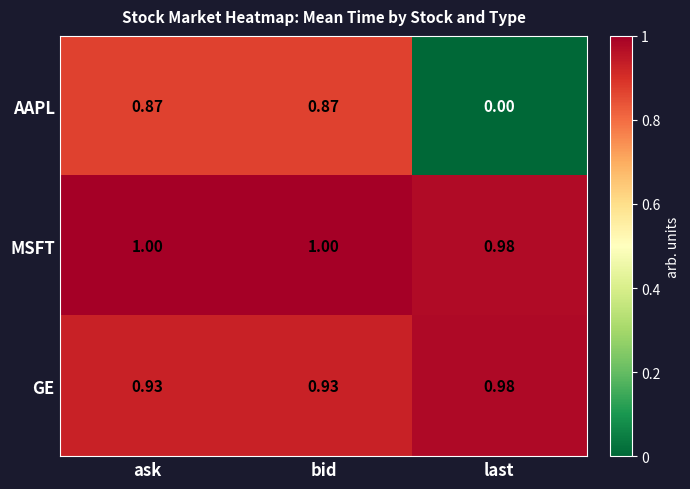

Rank the series by their maximum value, from lowest to highest.

AAPL, GE, MSFT